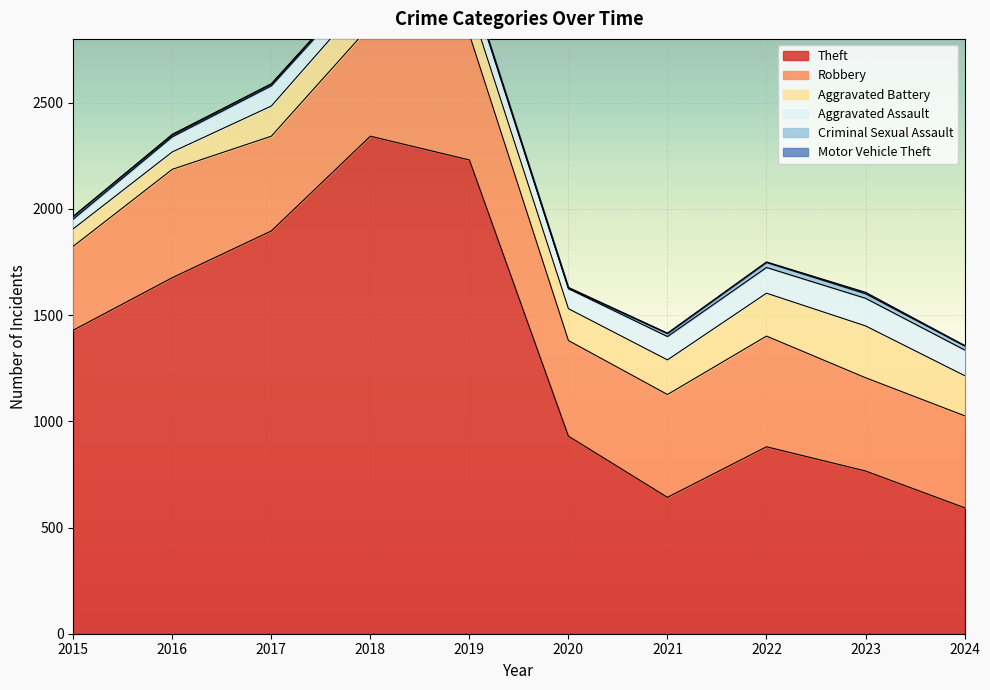

Is it true that Theft equals 3537 at 2019?

False